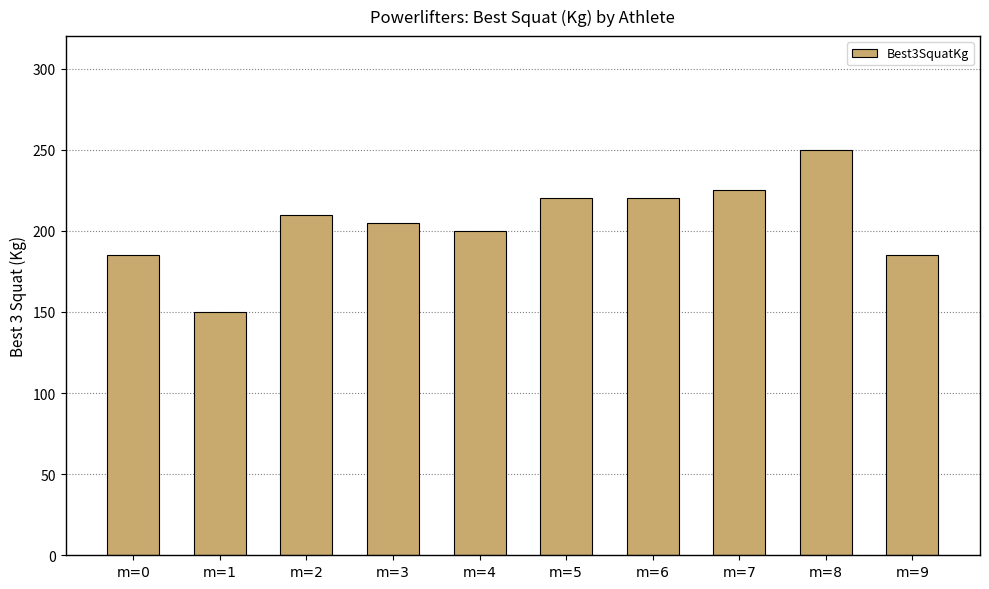

Approximately how many times larger is the value at m=2 compared to m=5?

1.0